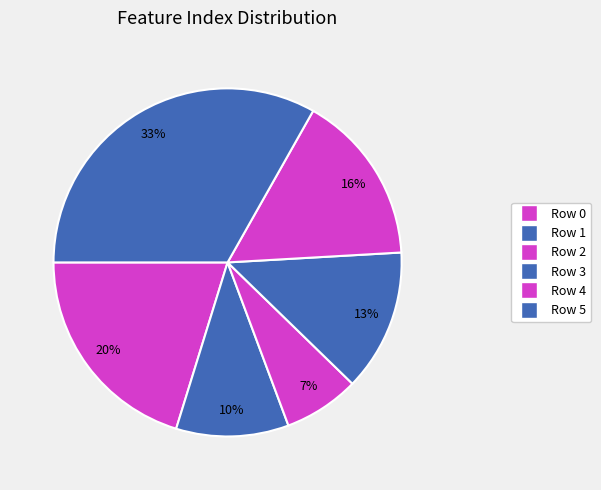

Is there a majority slice in this chart?

No